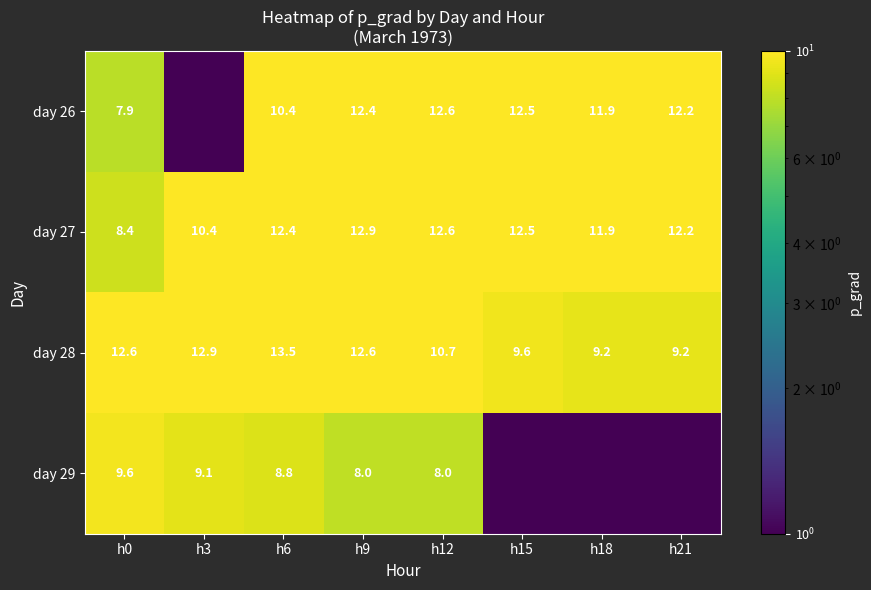

Is the value of day 27 at h12 greater than the value of day 26 at h15?

Yes